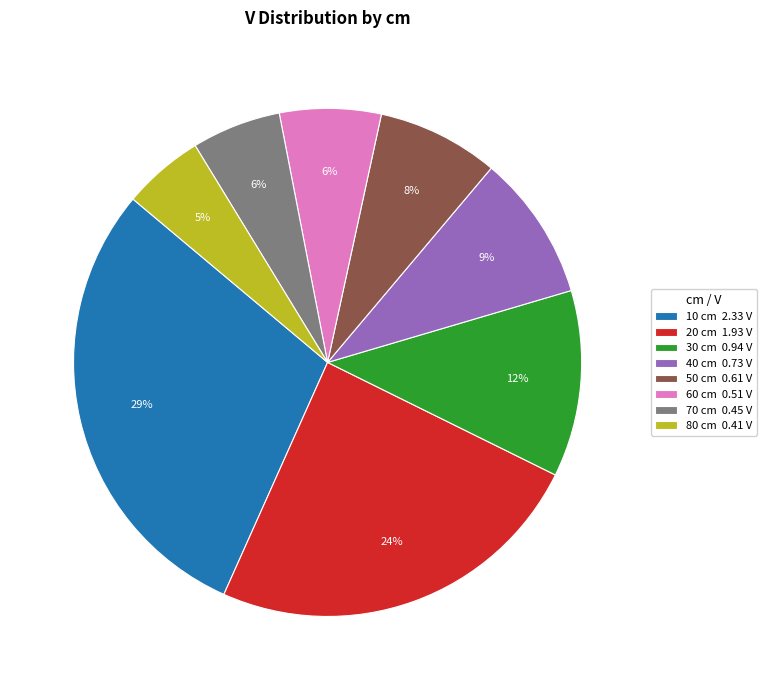

Do 60 cm 0.51 V and 80 cm 0.41 V together represent more than half of the pie?

No